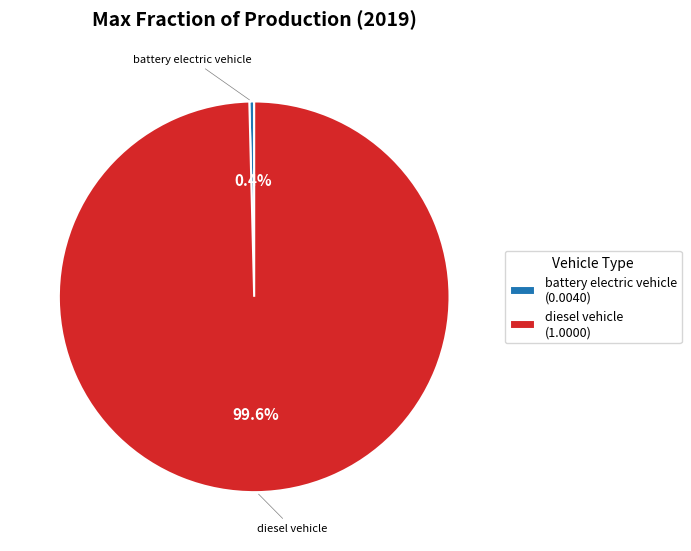

Which category accounts for the majority?

diesel vehicle (1.0000)